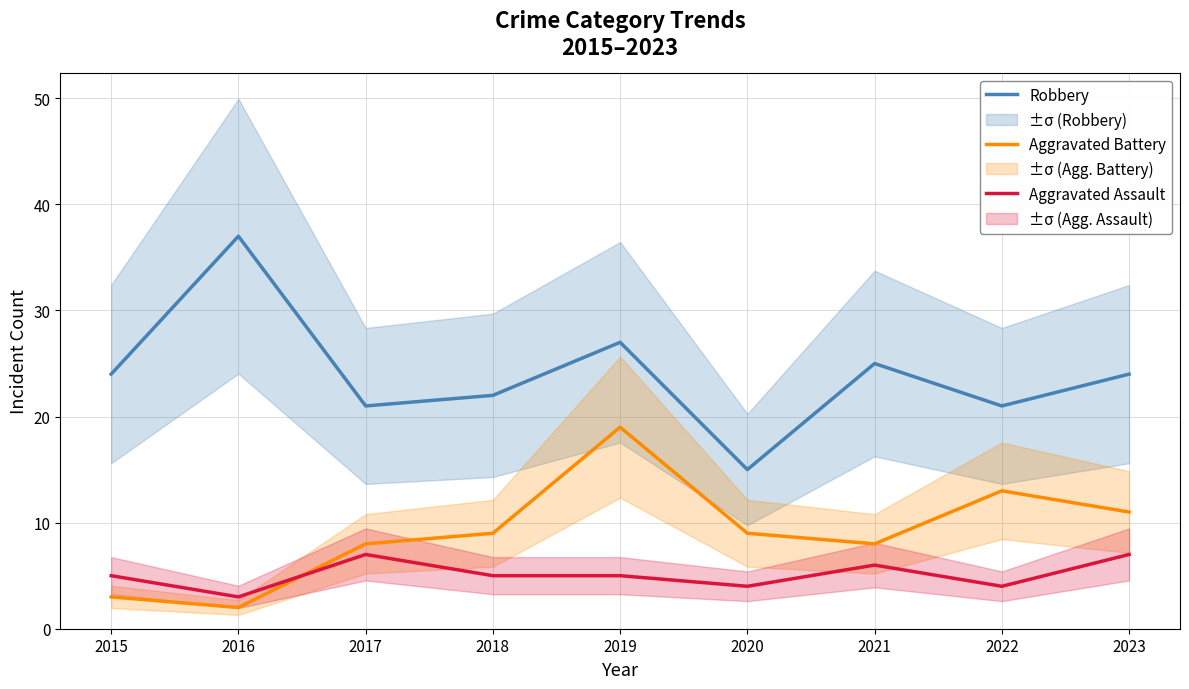

What is the difference between the maximum and minimum values in the Aggravated Assault series?

4